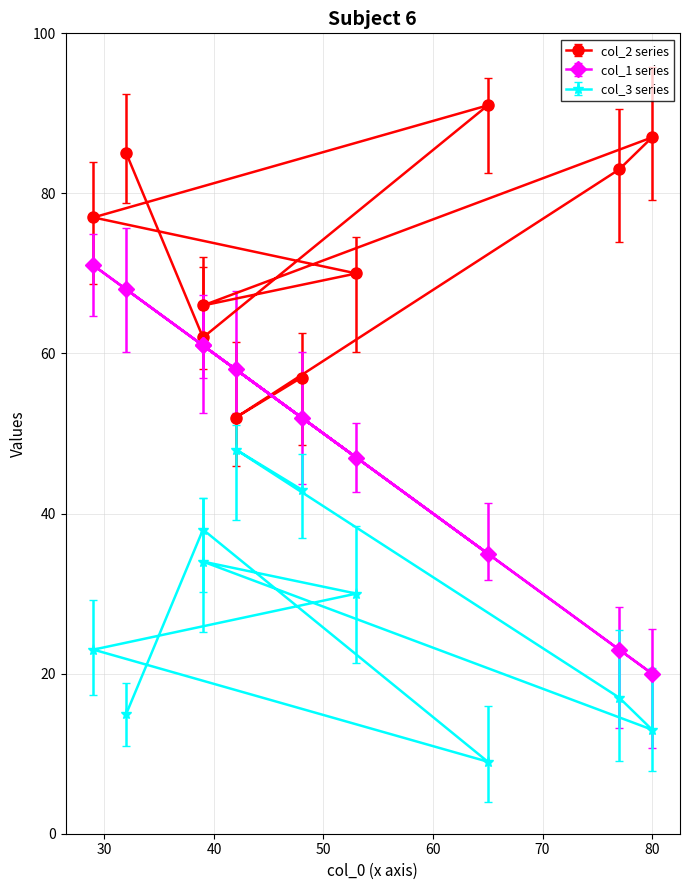

Between 32 and 42, which is larger?

32